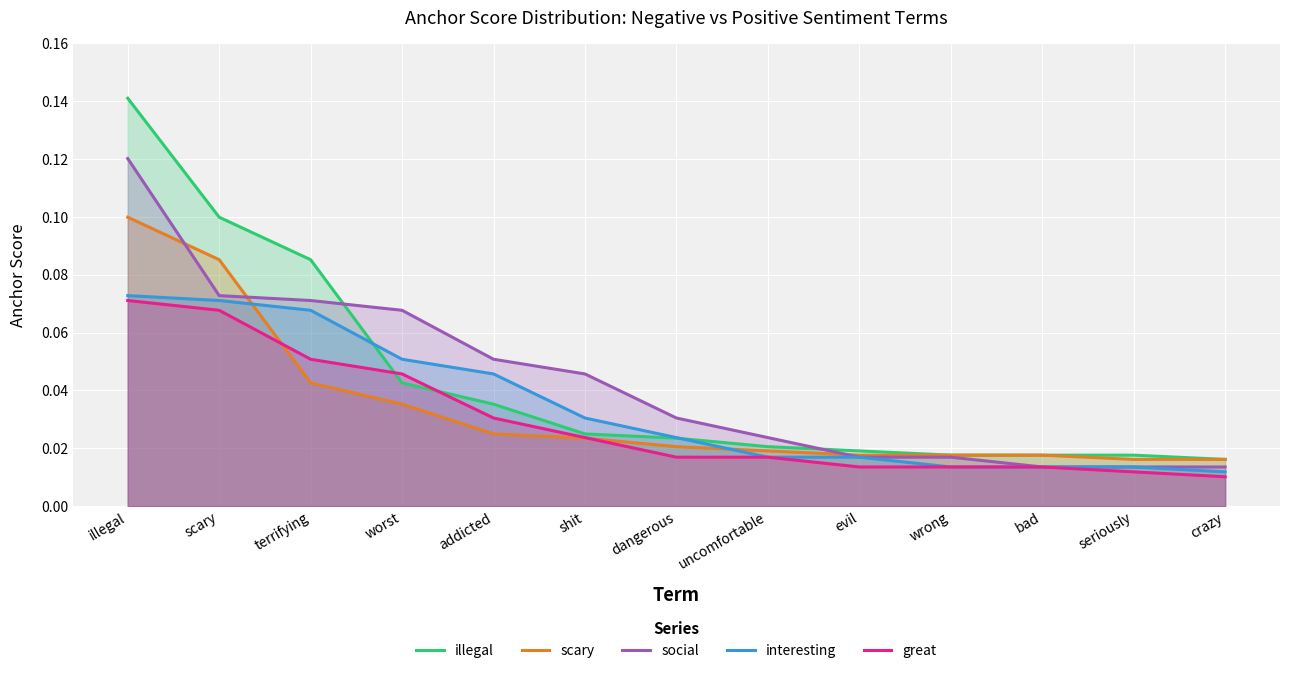

Reading left to right, transcribe all the data shown in this chart.

illegal: 0.1	0.1	0.1	0.0	0.0	0.0	0.0	0.0	0.0	0.0	0.0	0.0	0.0
scary: 0.1	0.1	0.0	0.0	0.0	0.0	0.0	0.0	0.0	0.0	0.0	0.0	0.0
social: 0.1	0.1	0.1	0.1	0.1	0.0	0.0	0.0	0.0	0.0	0.0	0.0	0.0
interesting: 0.1	0.1	0.1	0.1	0.0	0.0	0.0	0.0	0.0	0.0	0.0	0.0	0.0
great: 0.1	0.1	0.1	0.0	0.0	0.0	0.0	0.0	0.0	0.0	0.0	0.0	0.0